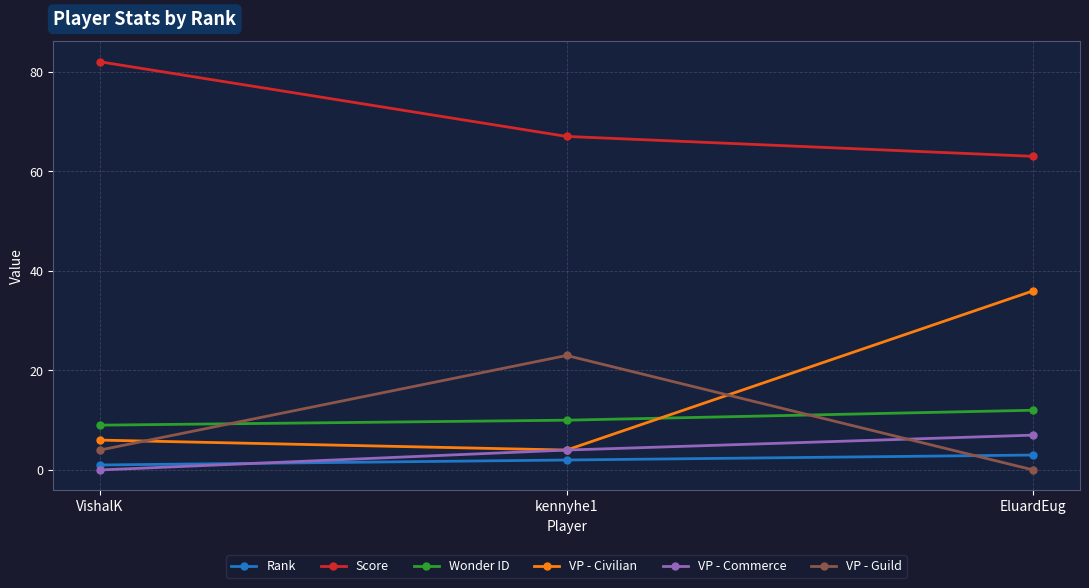

What is the spread (max minus min) of values at kennyhe1?

65